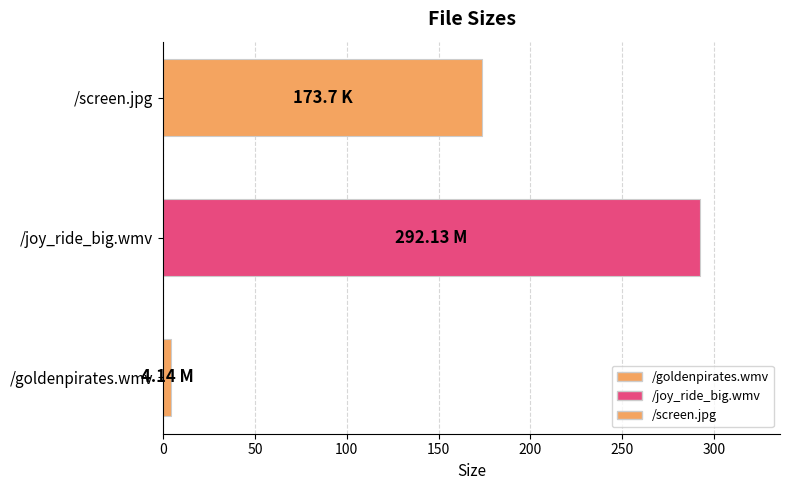

What is the difference between the maximum and second lowest values?

118.4